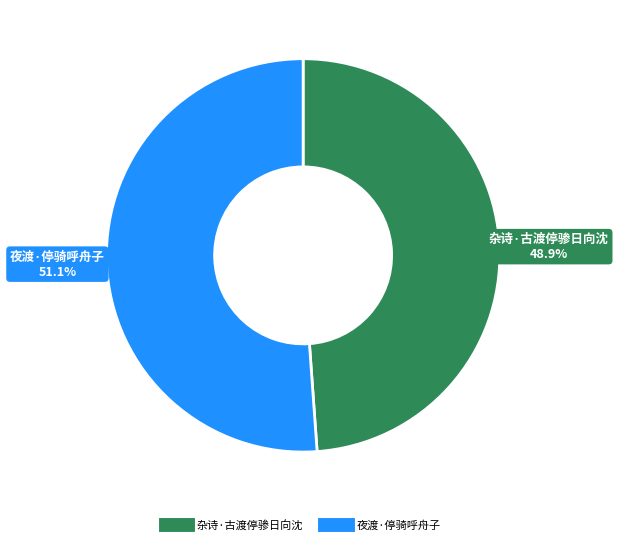

Which slice is the smallest?

杂诗·古渡停骖日向沈